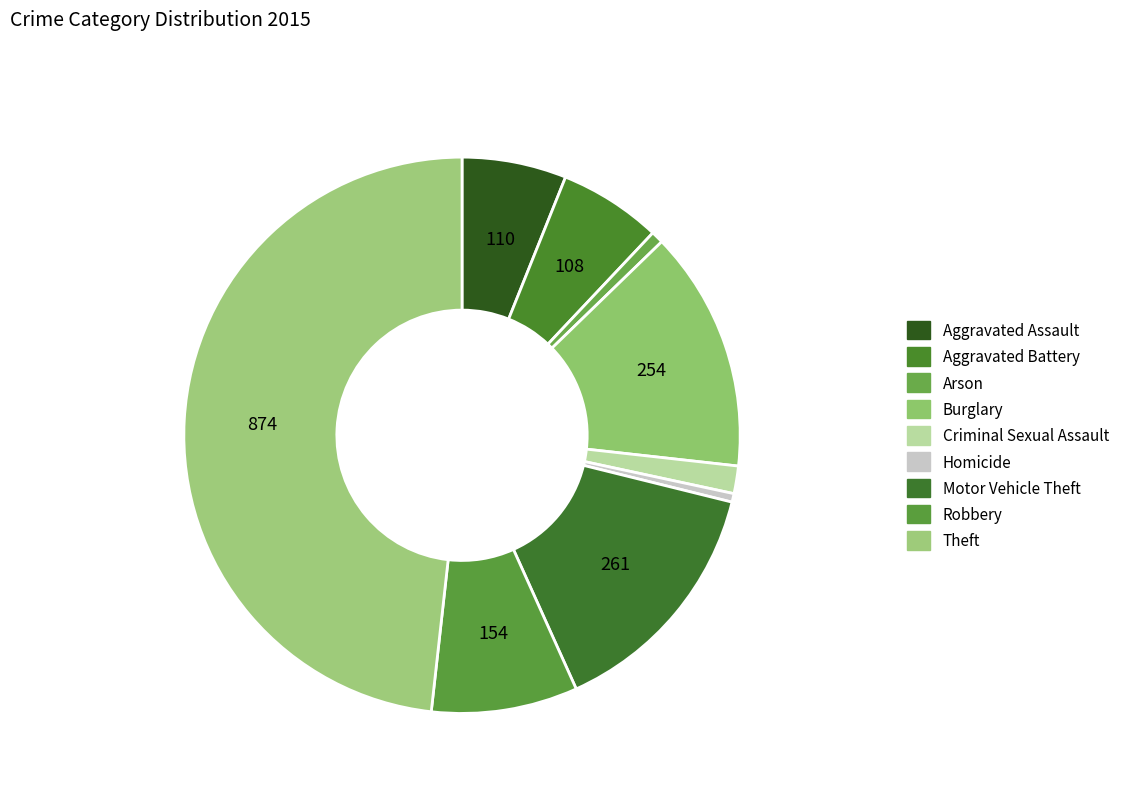

How many segments does this pie chart have?

9